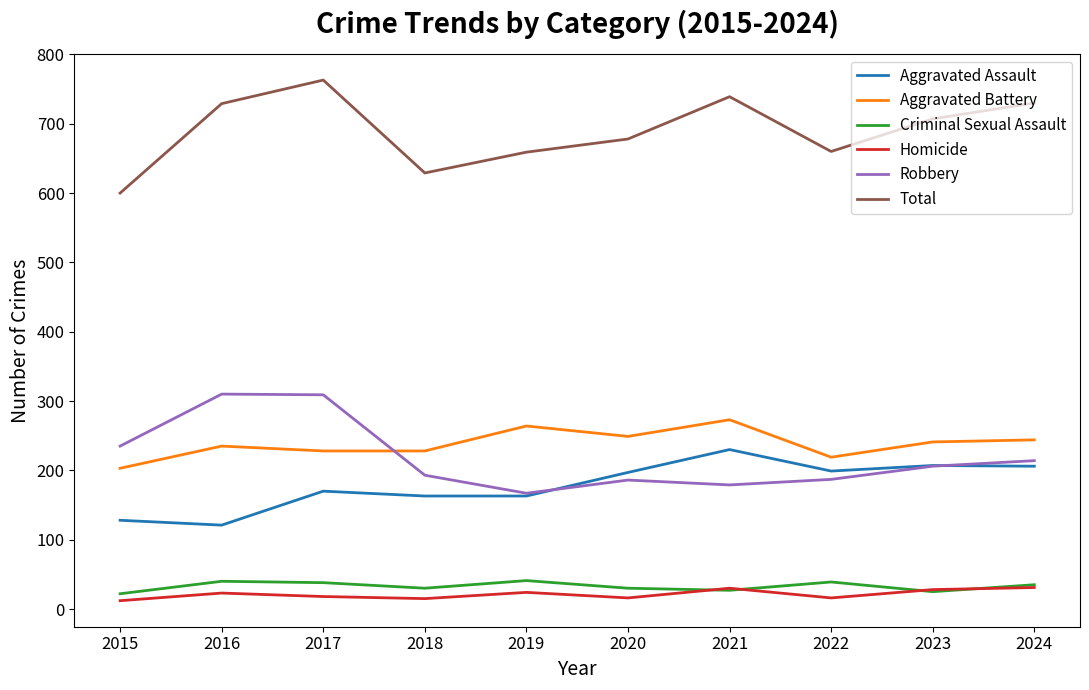

What value does the Aggravated Assault series have at 2022, to the nearest 10?

200